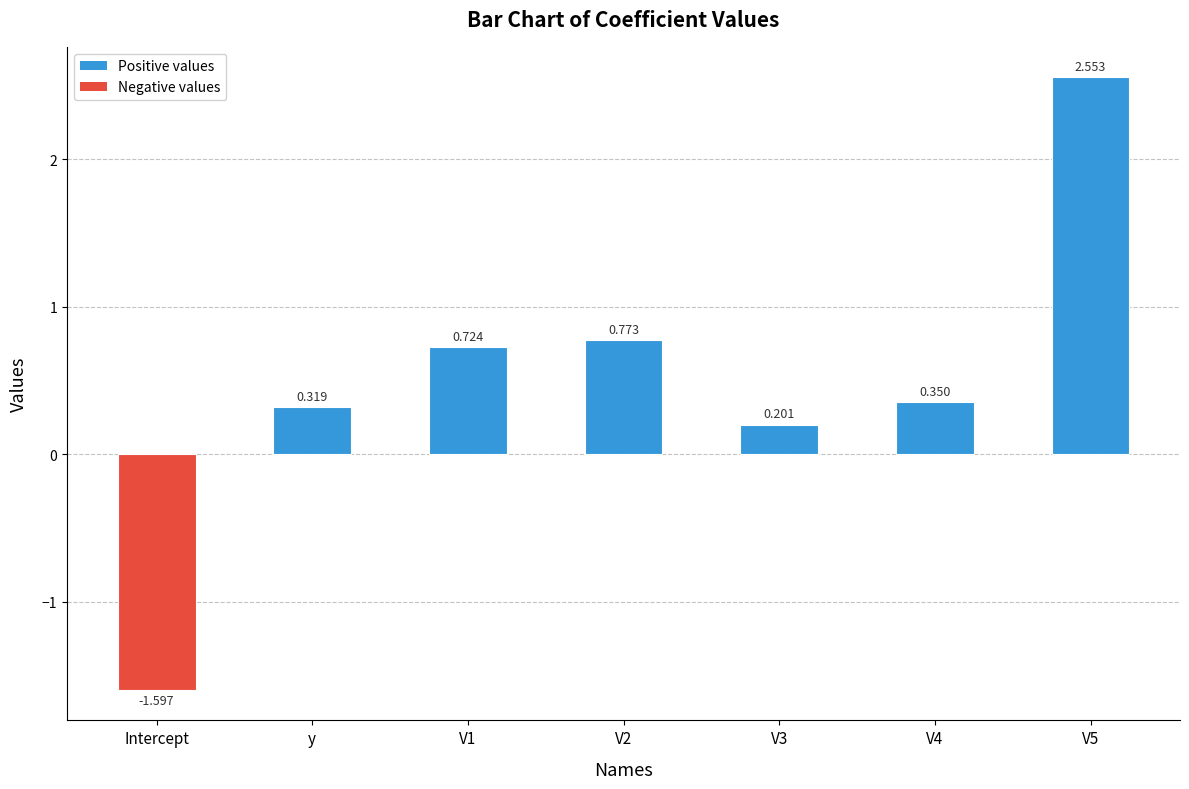

What is the change in value from y to V5?

+2.2